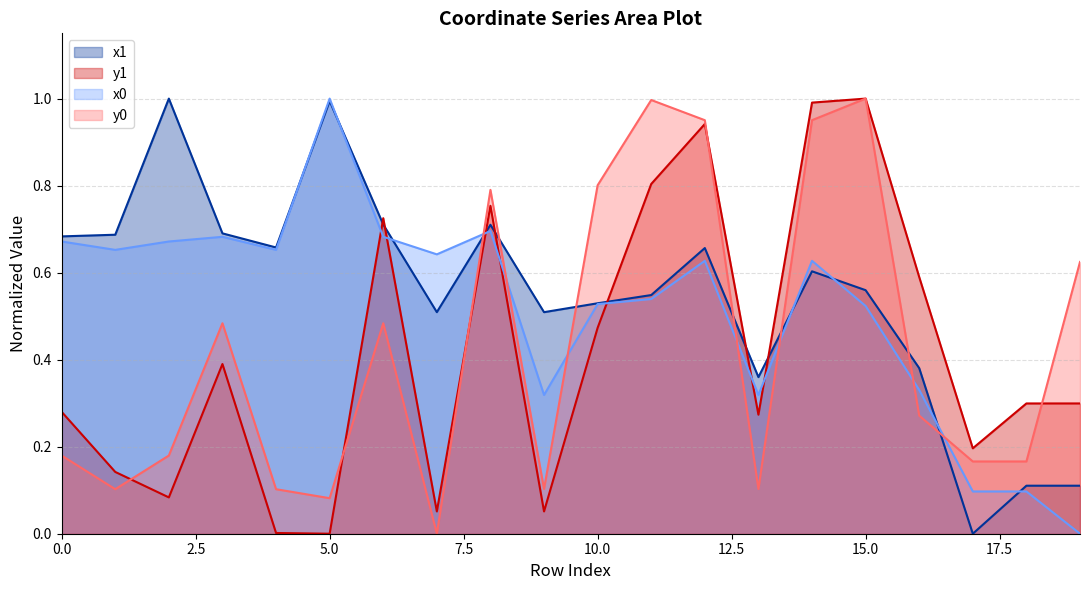

How many interior local valleys does the x1 series have?

5